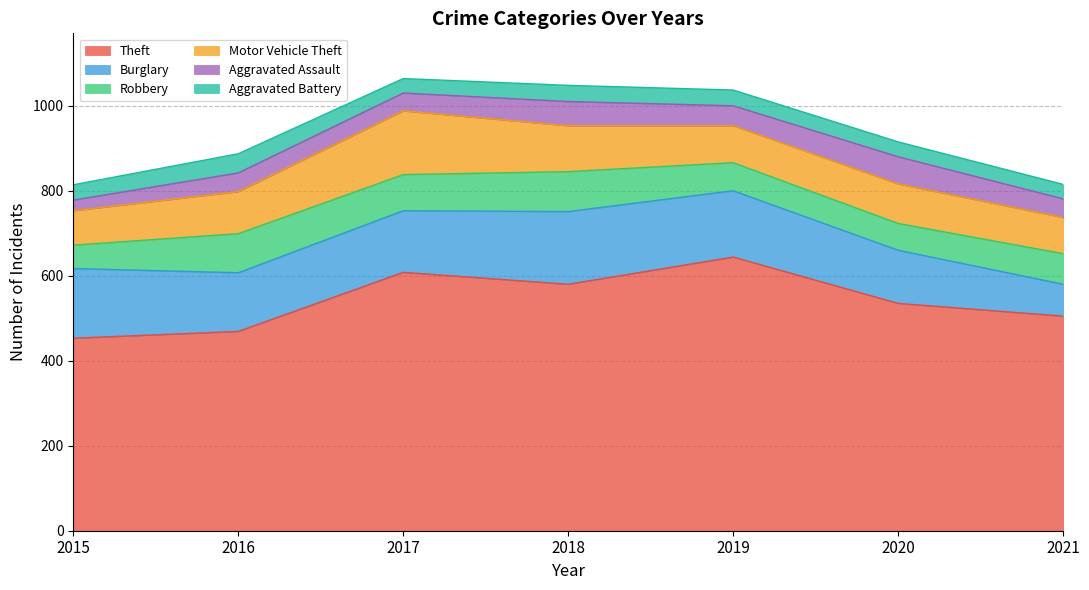

How many lines are shown in the chart?

6